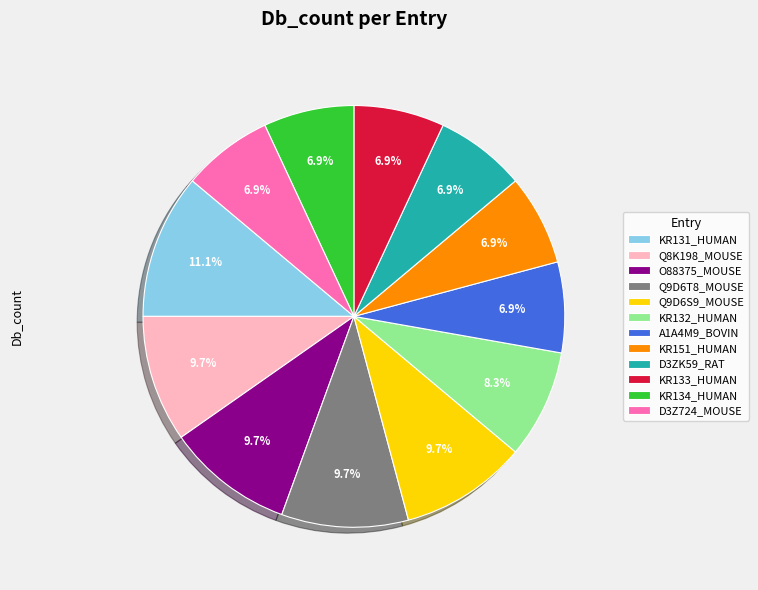

To the nearest percent, what is the average slice percentage?

8%